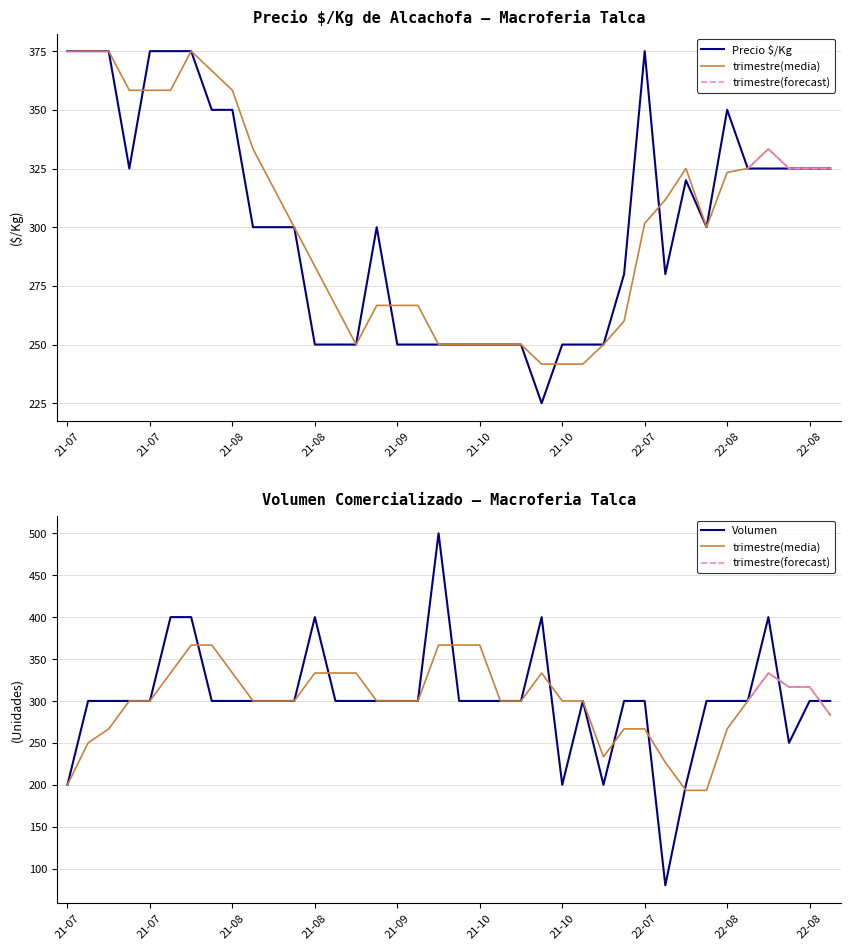

After their last crossing, which series has the higher values: Precio $/Kg or Volumen?

Precio $/Kg